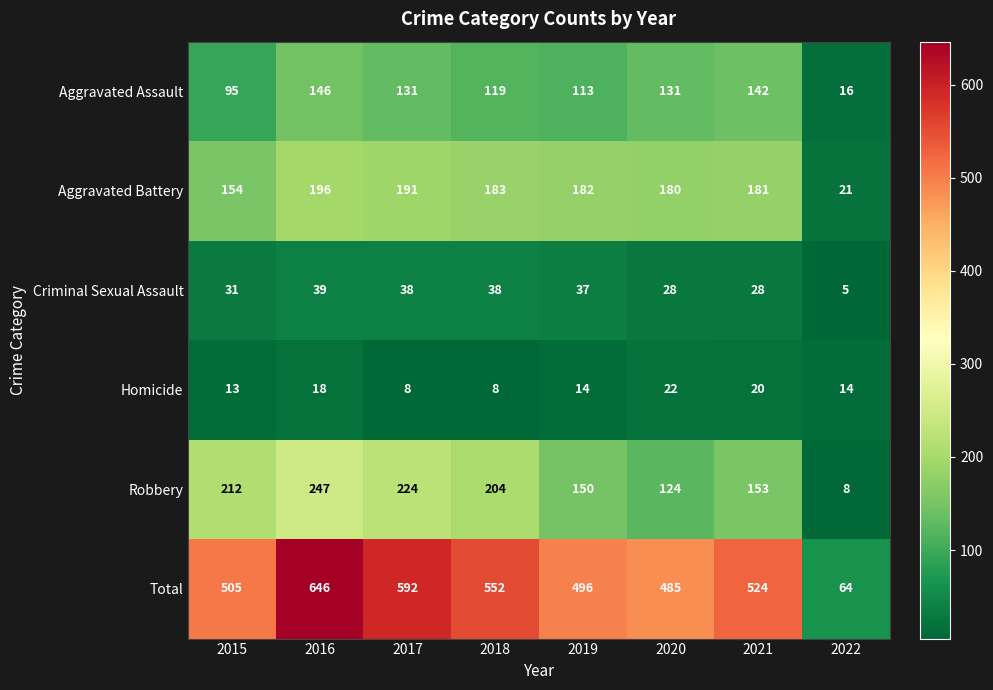

True or false: Homicide has a value of 8 at 2018.

True